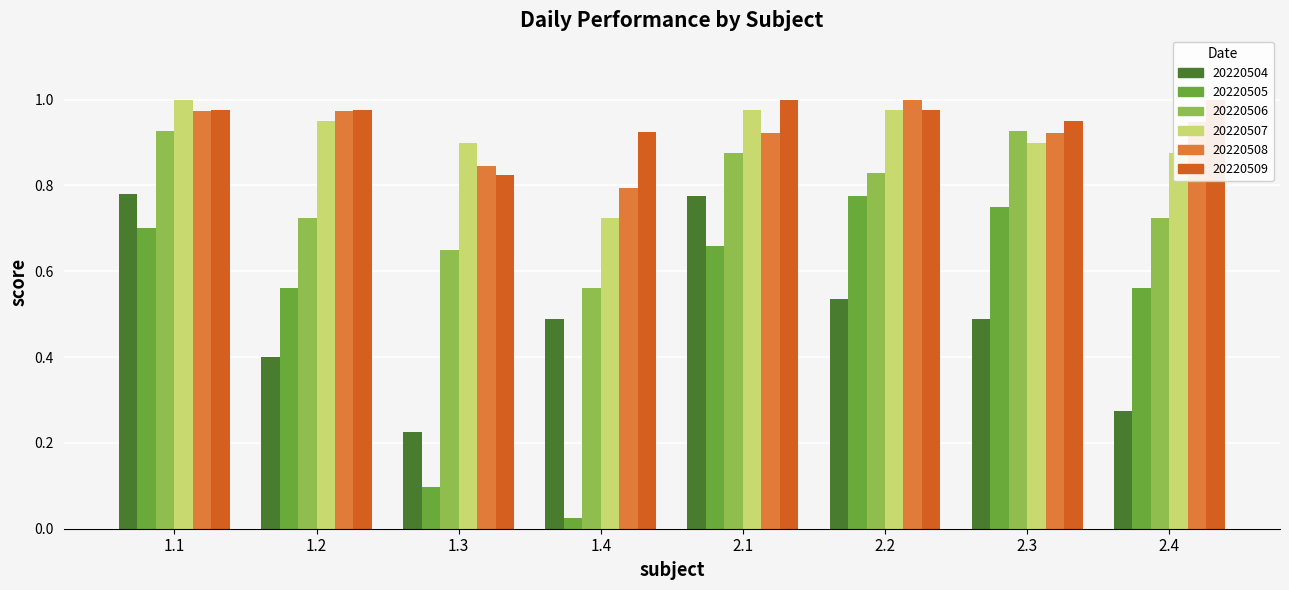

What is the value of the 20220509 bar at the 2nd from the left?

1.0